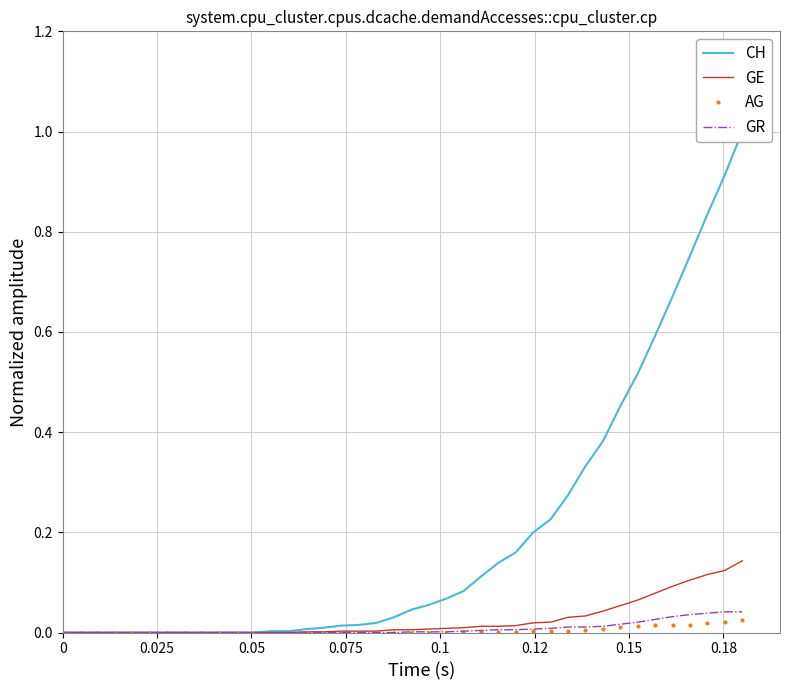

Reading left to right, what are all the values shown in this chart?

CH: 0.0	0.0	0.0	0.0	0.0	0.0	0.0	0.0	0.0	0.0	0.0	0.0	0.0	0.0	0.0	0.0	0.0	0.0	0.0	0.0	0.0	0.1	0.1	0.1	0.1	0.1	0.2	0.2	0.2	0.3	0.3	0.4	0.5	0.5	0.6	0.7	0.8	0.8	0.9	1.0
GE: 0.0	0.0	0.0	0.0	0.0	0.0	0.0	0.0	0.0	0.0	0.0	0.0	0.0	0.0	0.0	0.0	0.0	0.0	0.0	0.0	0.0	0.0	0.0	0.0	0.0	0.0	0.0	0.0	0.0	0.0	0.0	0.0	0.1	0.1	0.1	0.1	0.1	0.1	0.1	0.1
AG: 0.0	0.0	0.0	0.0	0.0	0.0	0.0	0.0	0.0	0.0	0.0	0.0	0.0	0.0	0.0	0.0	0.0	0.0	0.0	0.0	0.0	0.0	0.0	0.0	0.0	0.0	0.0	0.0	0.0	0.0	0.0	0.0	0.0	0.0	0.0	0.0	0.0	0.0	0.0	0.0
GR: 0.0	0.0	0.0	0.0	0.0	0.0	0.0	0.0	0.0	0.0	0.0	0.0	0.0	0.0	0.0	0.0	0.0	0.0	0.0	0.0	0.0	0.0	0.0	0.0	0.0	0.0	0.0	0.0	0.0	0.0	0.0	0.0	0.0	0.0	0.0	0.0	0.0	0.0	0.0	0.0